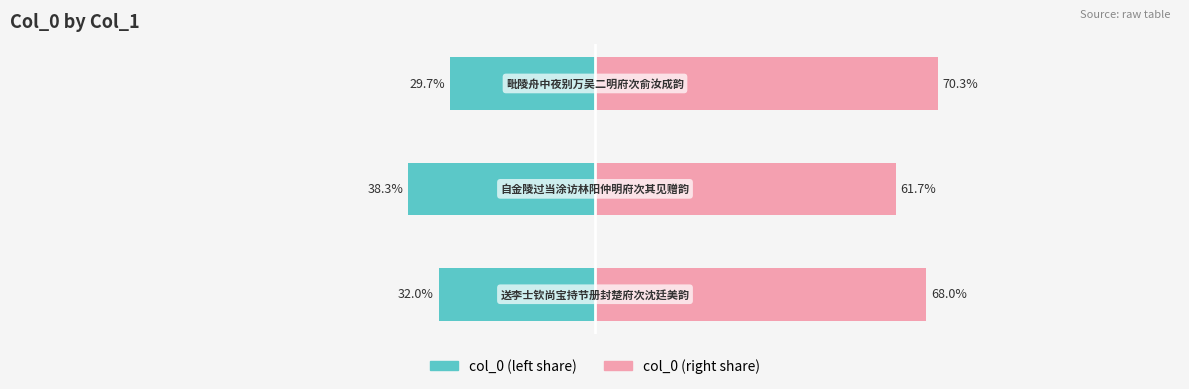

How many data points in col_0 (left) are above -32?

1